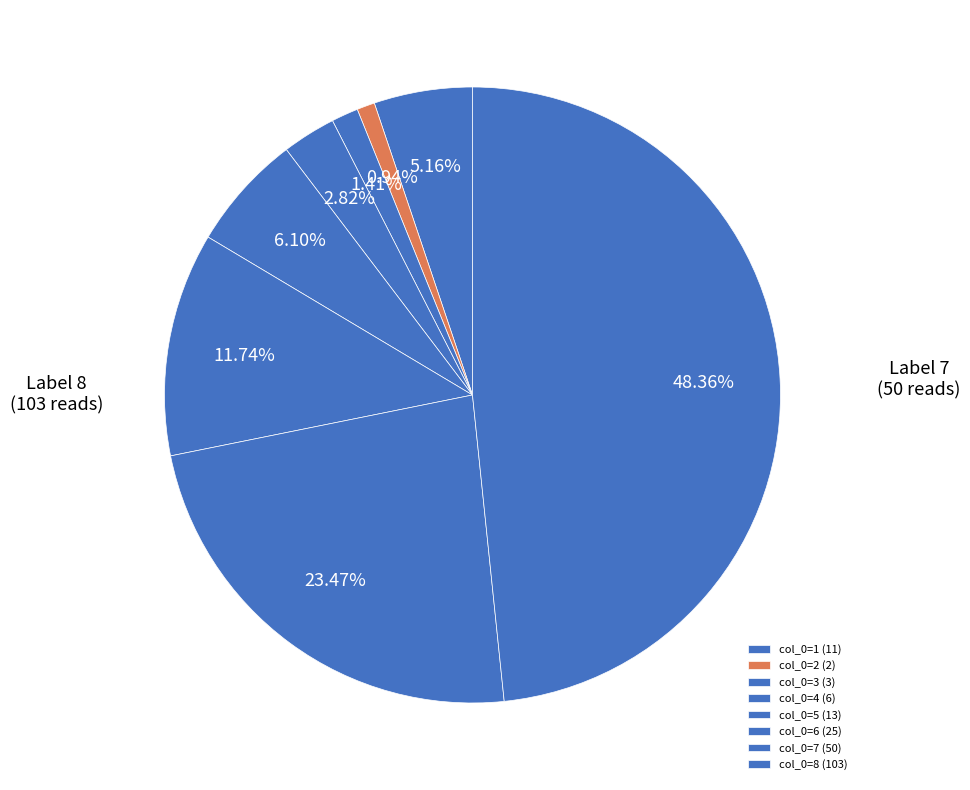

How many segments does this pie chart have?

8